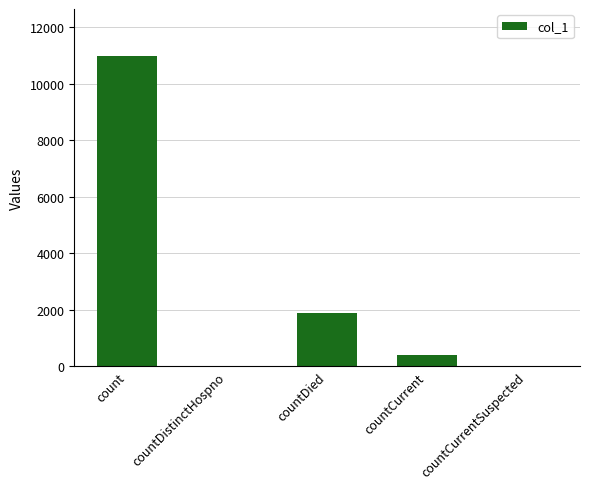

True or false: the data shows -6603 at countCurrentSuspected.

False